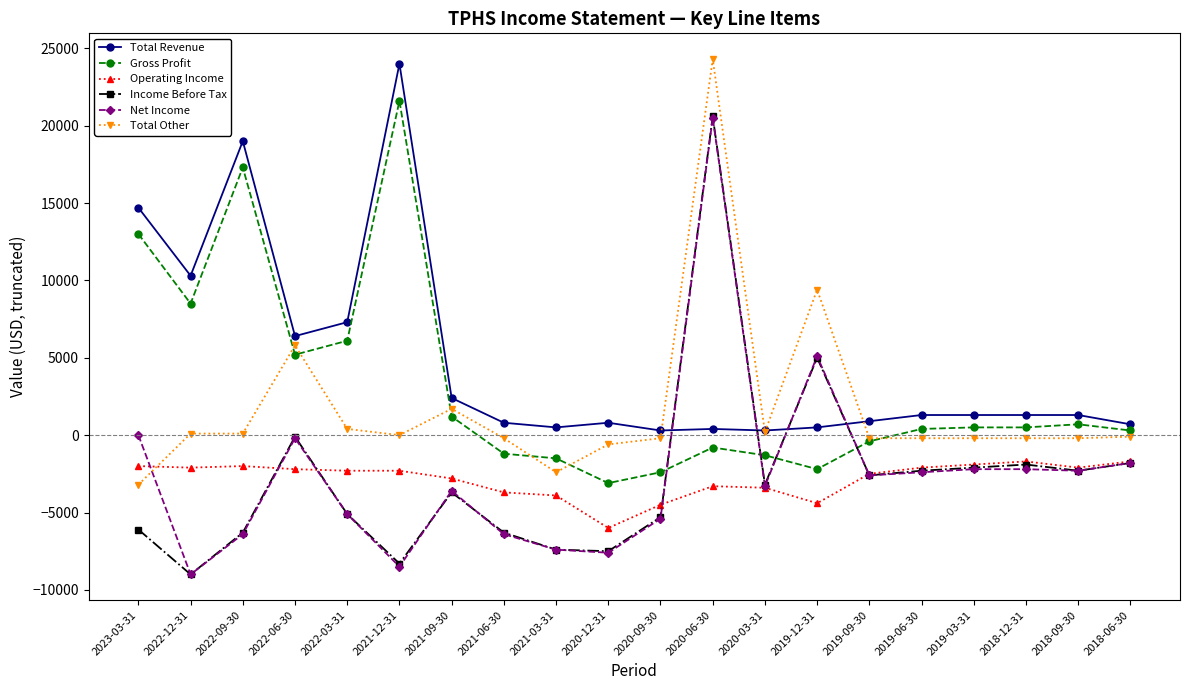

Which series changed the most between 2020-03-31 and 2019-03-31?

Gross Profit